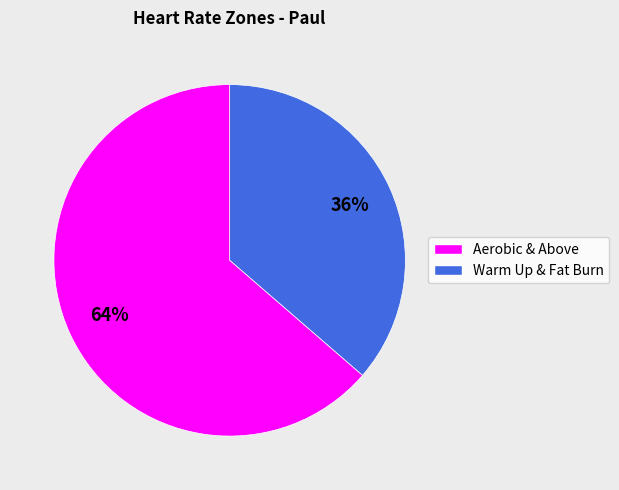

Is there any slice that represents more than half of the pie?

Yes